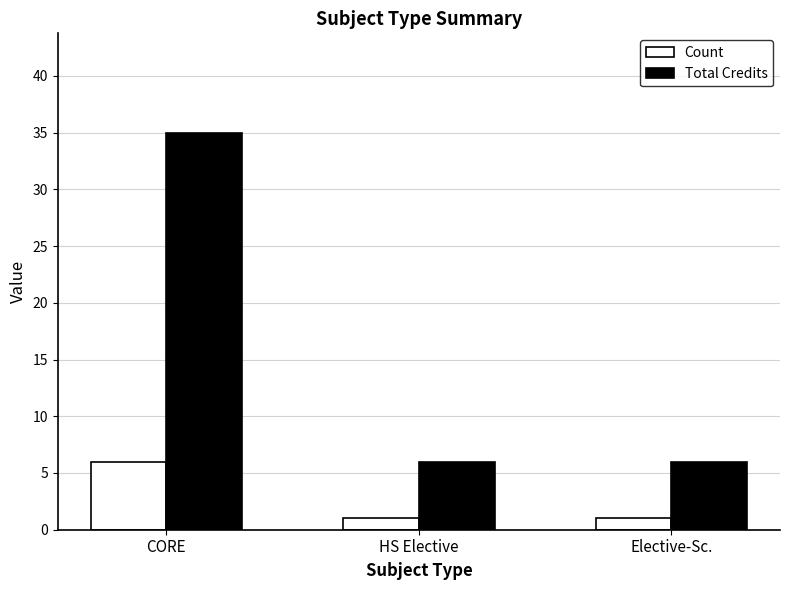

What is the value of the Count bar at the 1st from the left?

6